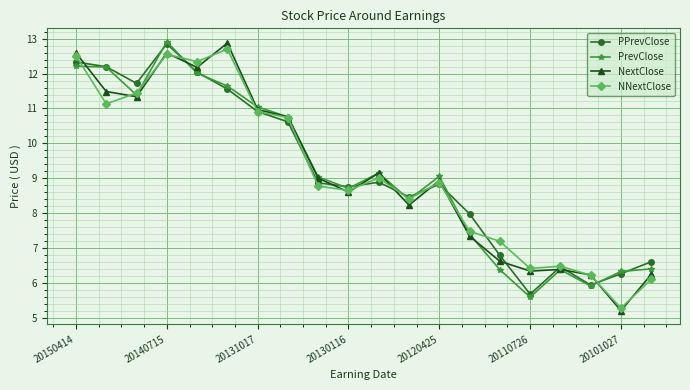

What is the value of the PrevClose point at the 1st from the left?

12.2